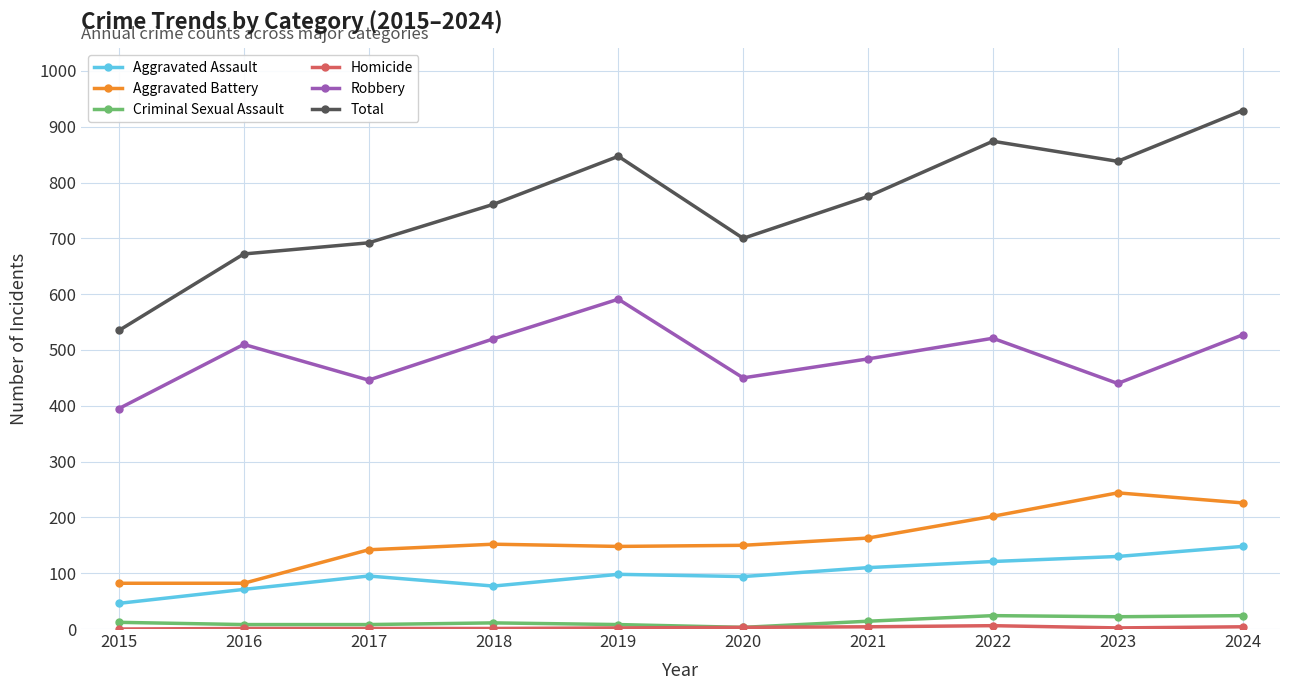

The Aggravated Assault series shows 110 at 2021. True or false?

True